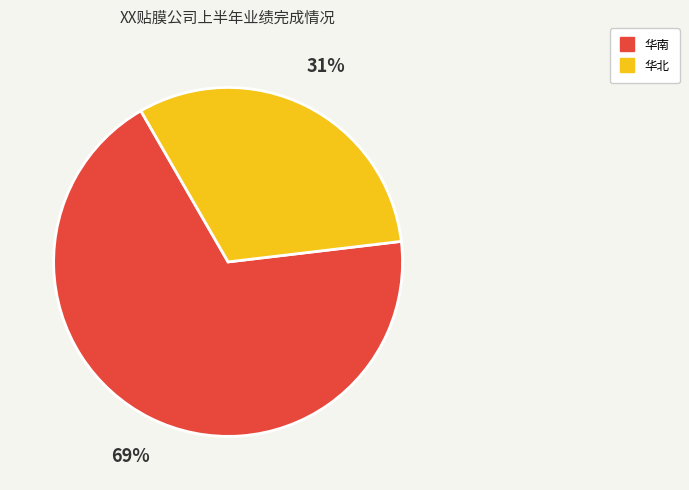

How many segments does this pie chart have?

2